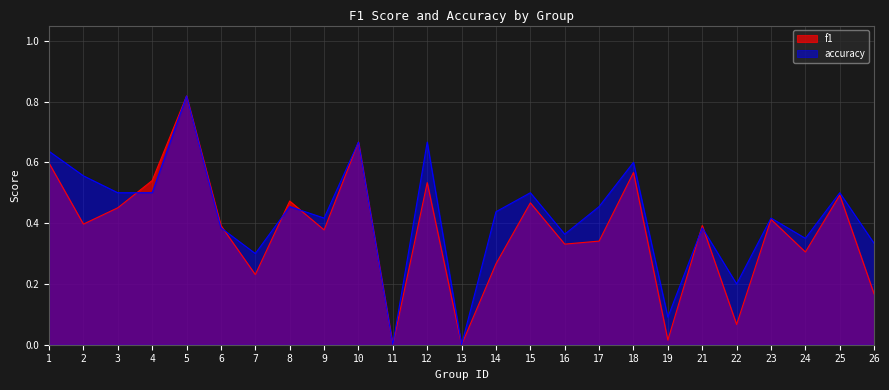

Which category has the highest value in the f1 series?

5